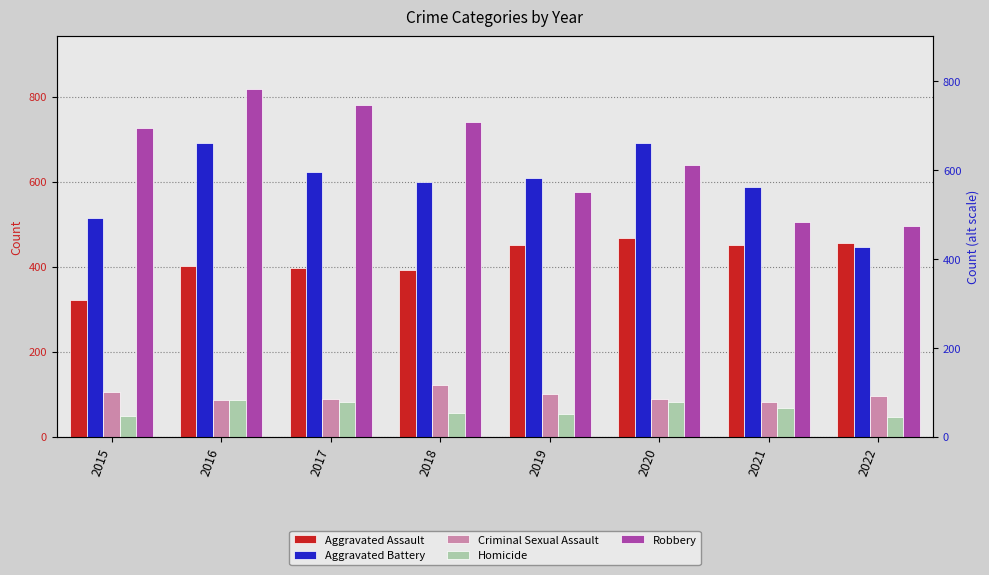

Which series has the largest total across all categories?

Robbery